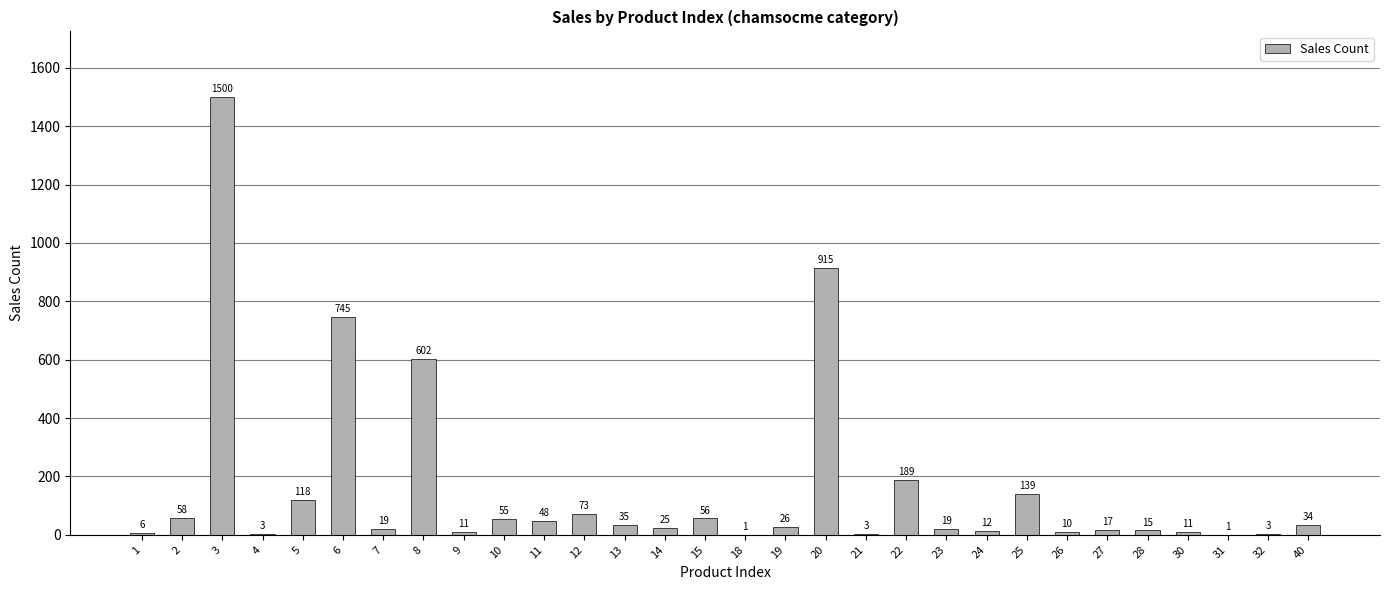

Which category has the highest value across all series?

3